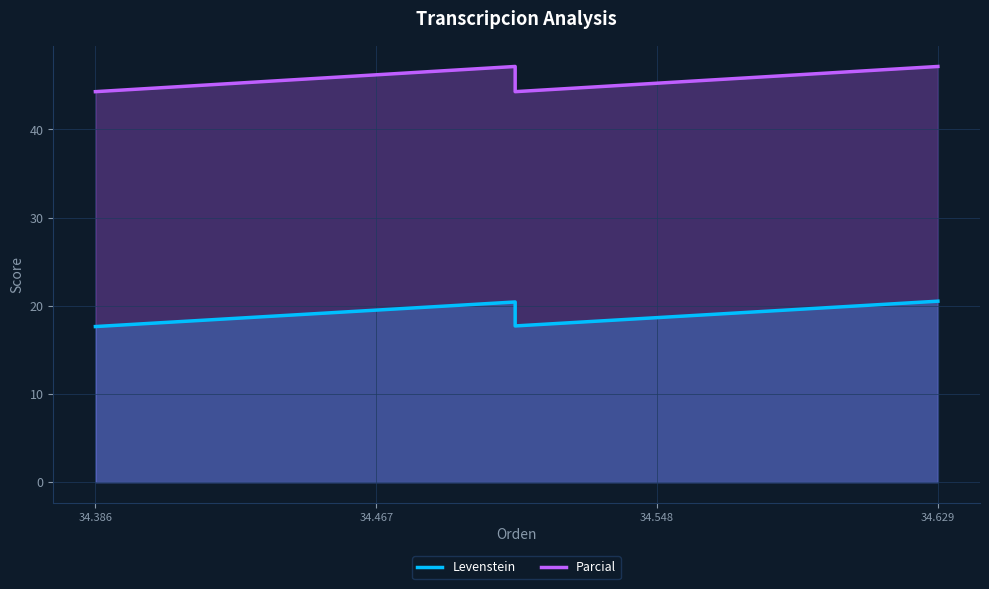

At which label does Parcial reach its minimum?

34.386